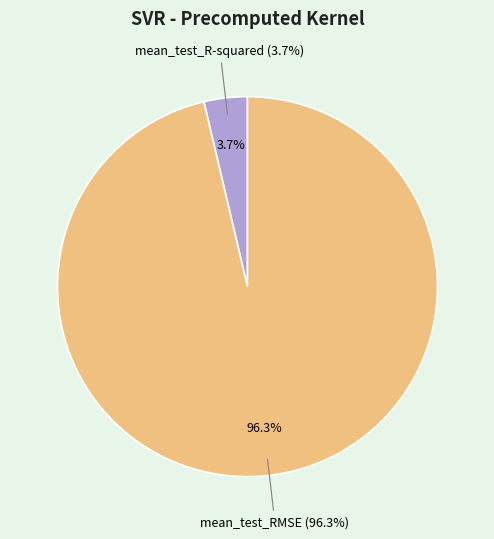

Count the number of slices in the pie.

2